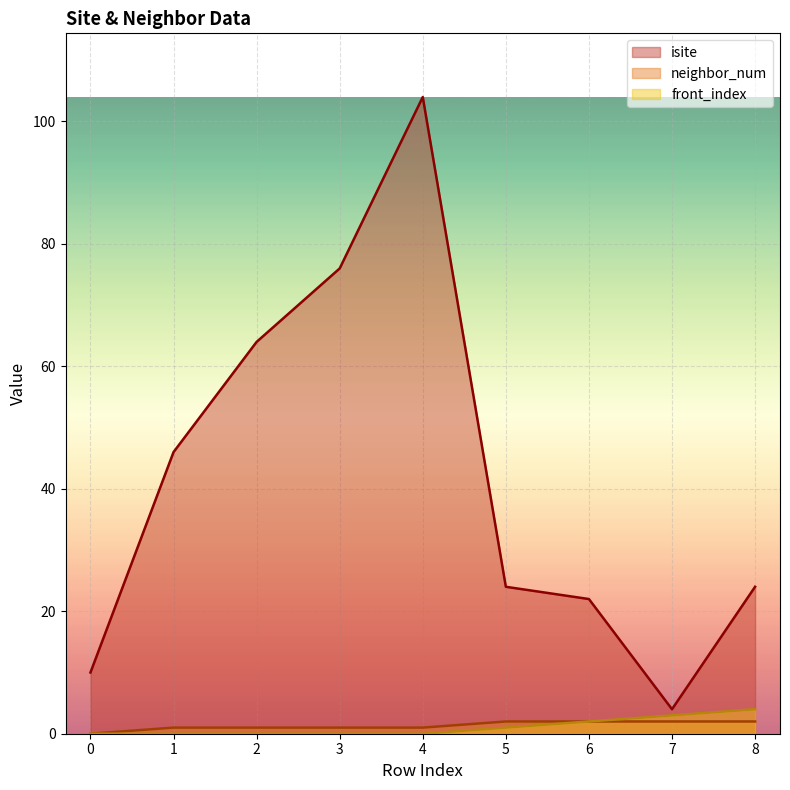

How many lines are shown in the chart?

3